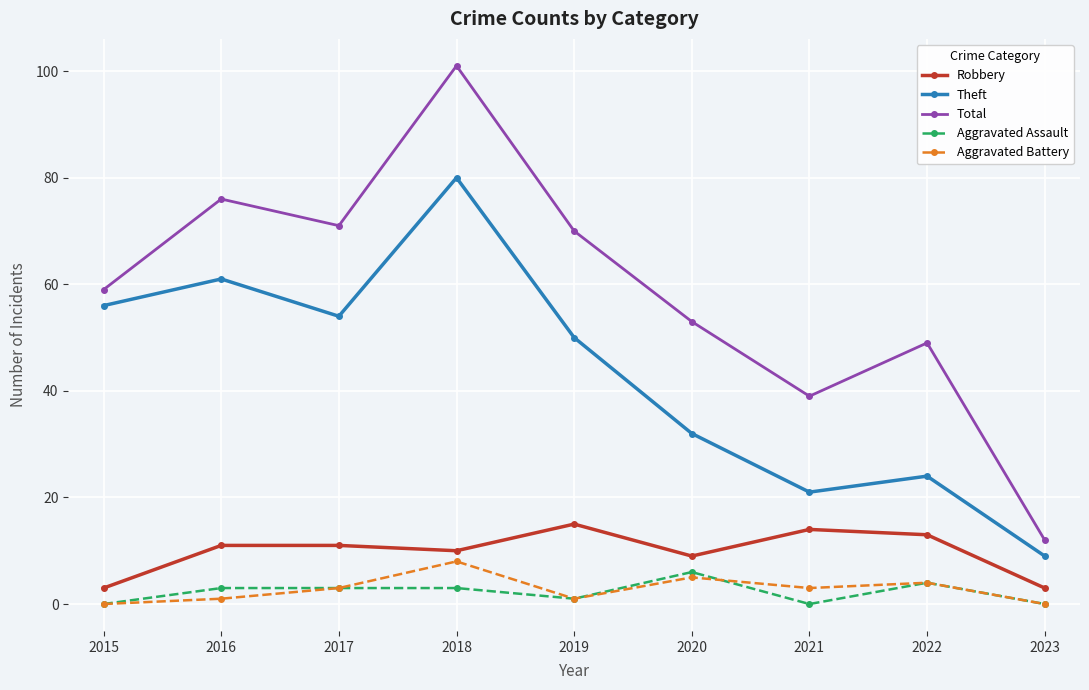

Count the number of categories in the chart.

9